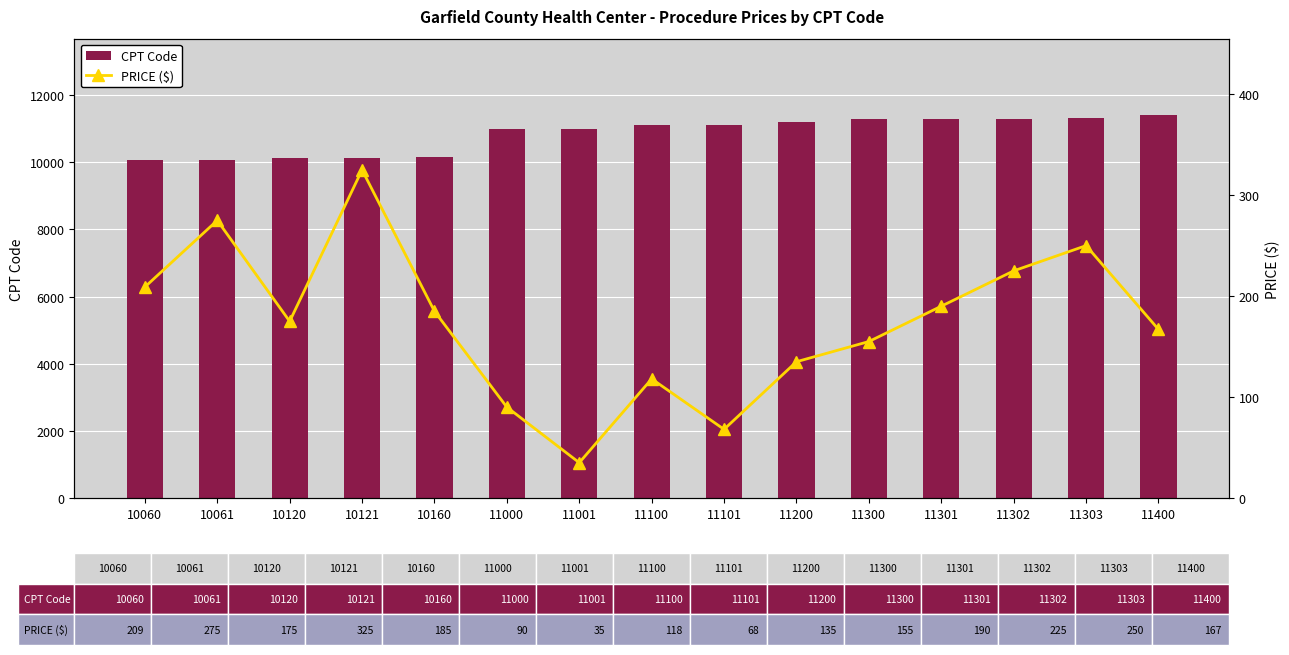

At which label is PRICE ($) closest to 180?

10120